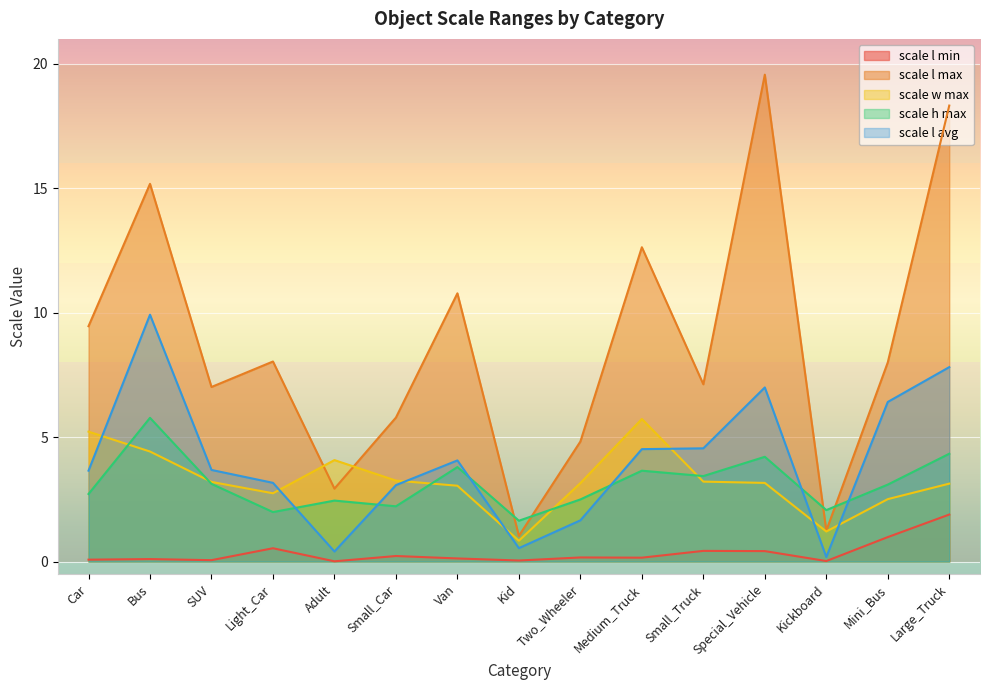

True or false: scale l avg has more than 1 interior local peaks.

True